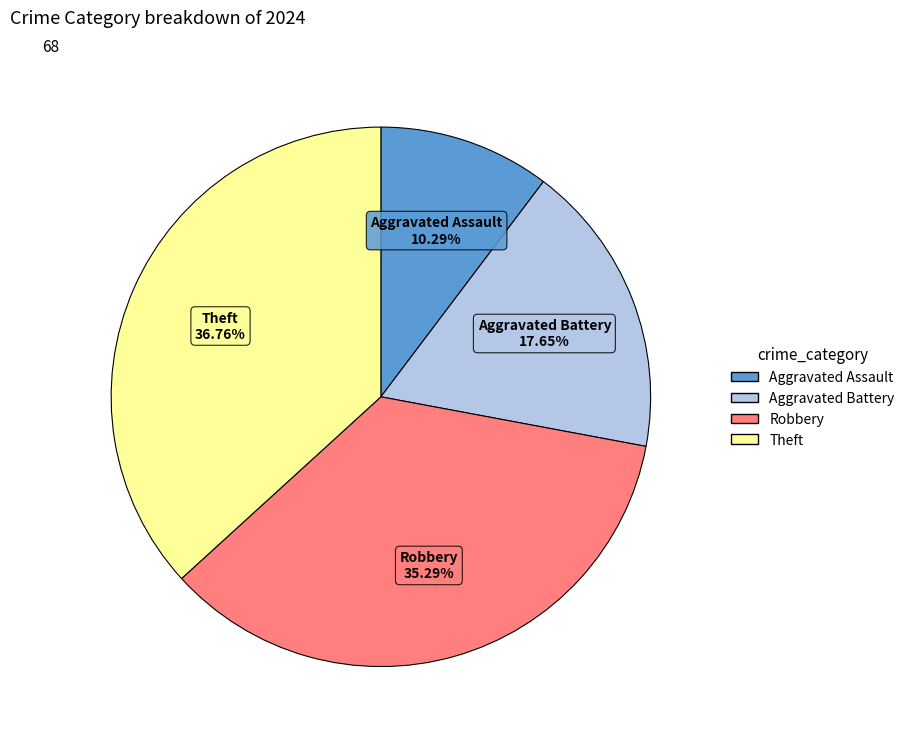

To the nearest percent, what is the difference between the Robbery and Aggravated Assault slice percentages?

25%